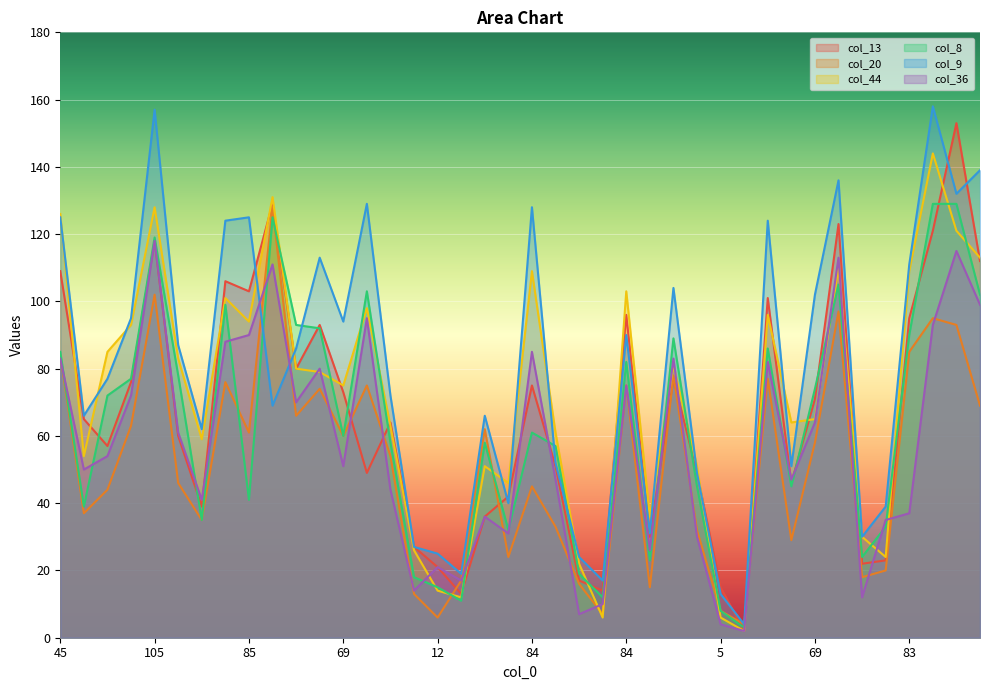

What value does the col_36 series have at 109, to the nearest 50?

100